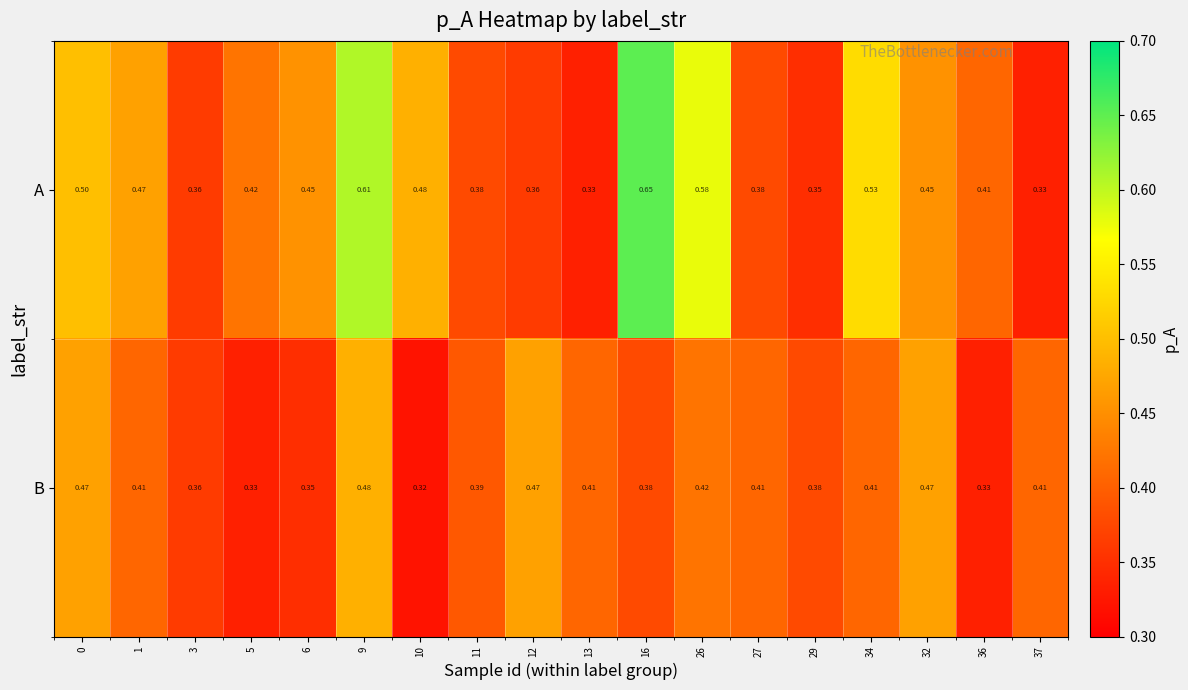

Between 1 and 5, which series saw the biggest shift?

B